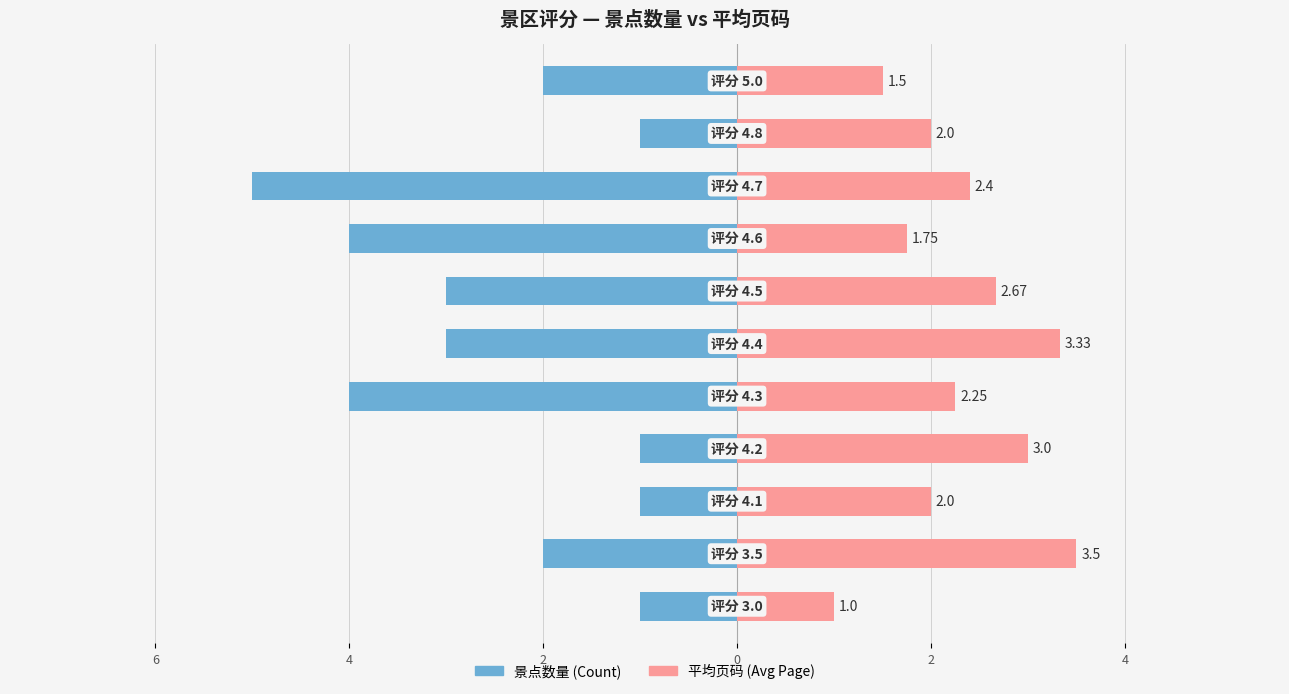

Is the value of 景点数量 (Count) at 0 greater than the value of 平均页码 (Avg Page) at 9?

No